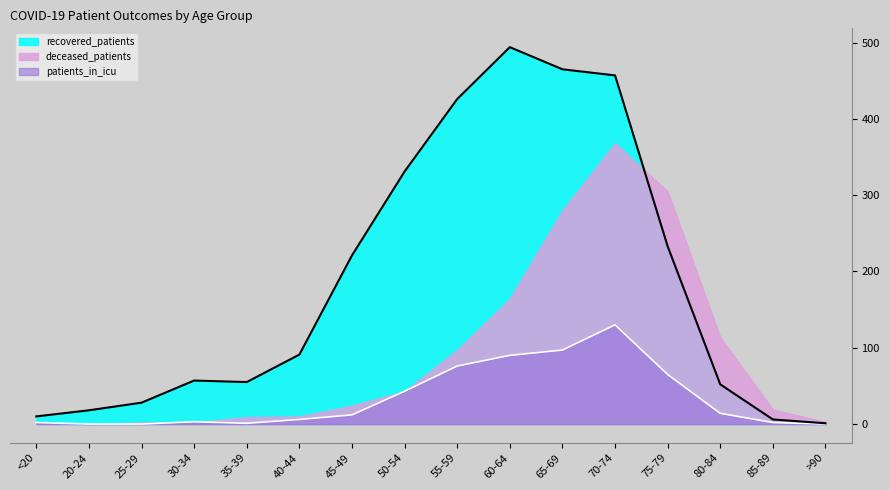

What is the spread (max minus min) of values at 35-39?

54